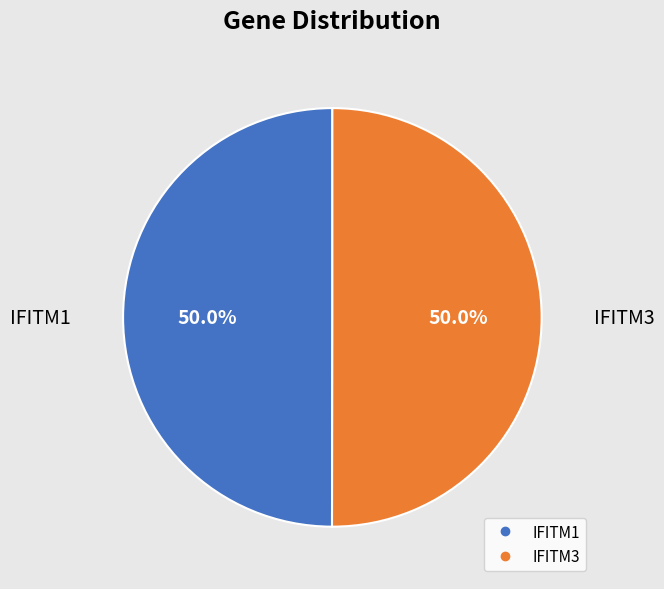

How many slices are in this pie chart?

2